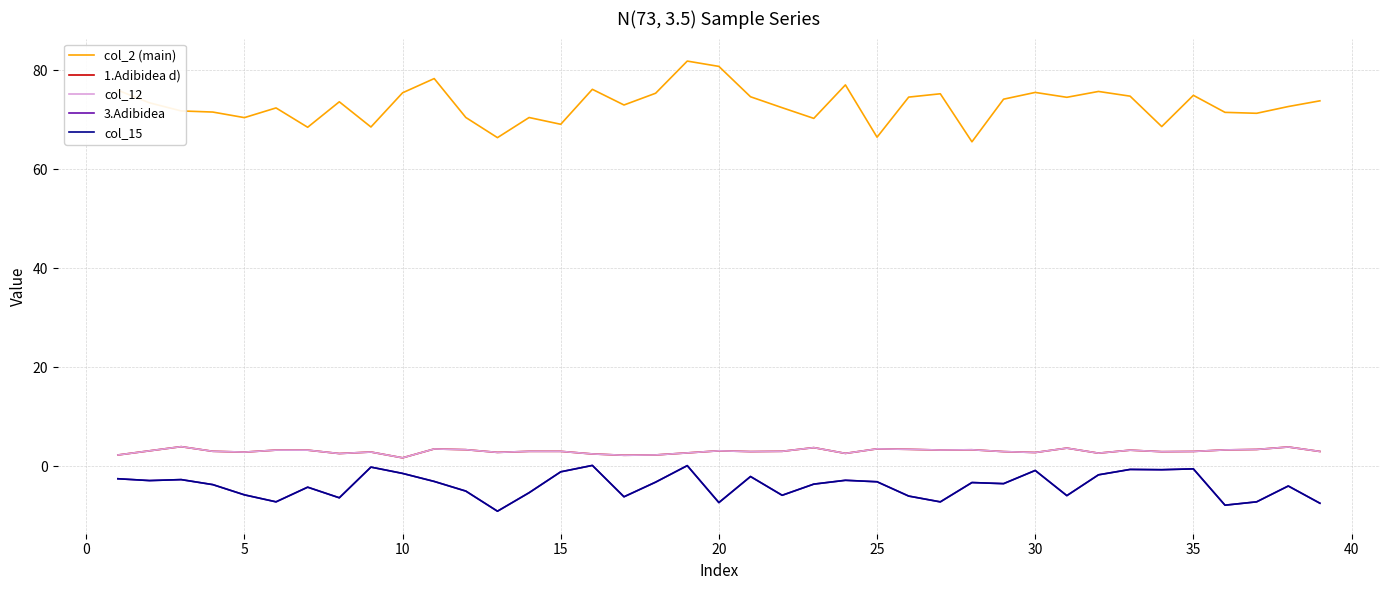

Does the chart have visible grid lines?

Yes